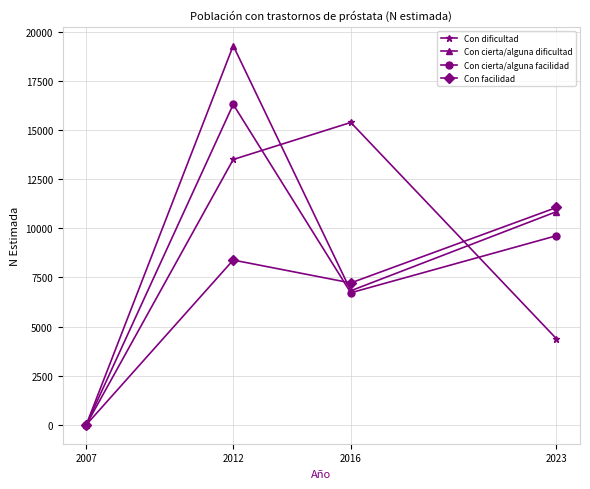

True or false: Con dificultad and Con cierta/alguna facilidad intersect in this chart.

True